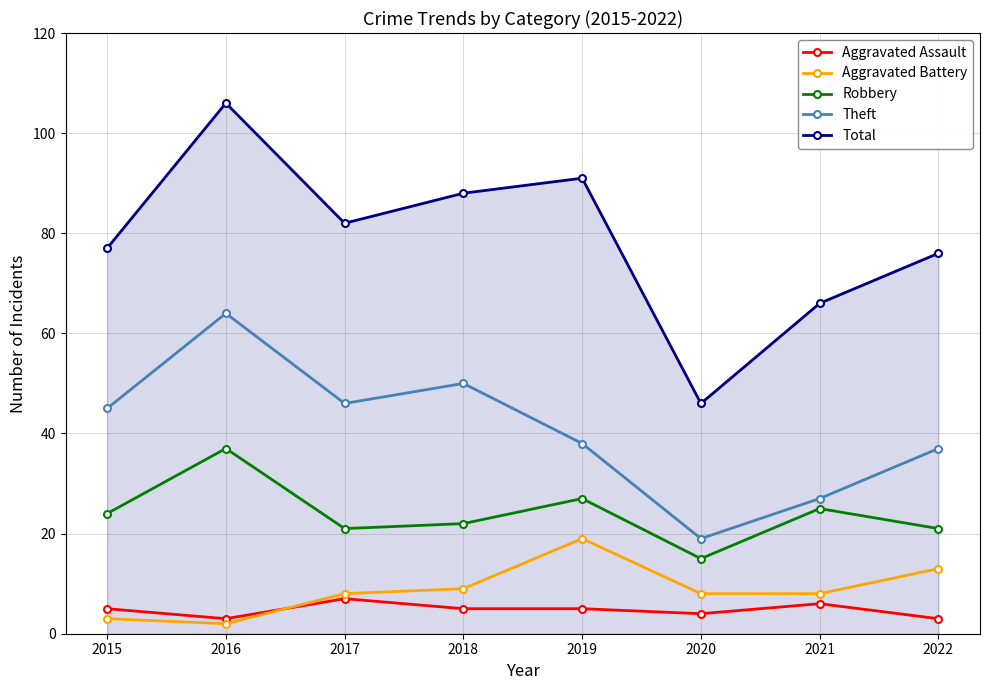

What is the value of the Aggravated Battery point at the 5th from the left?

19